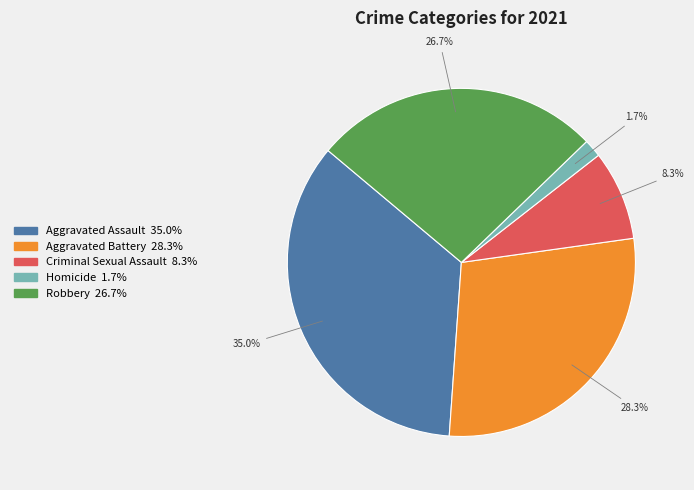

To the nearest percent, what is the difference between the Aggravated Assault and Criminal Sexual Assault slice percentages?

27%